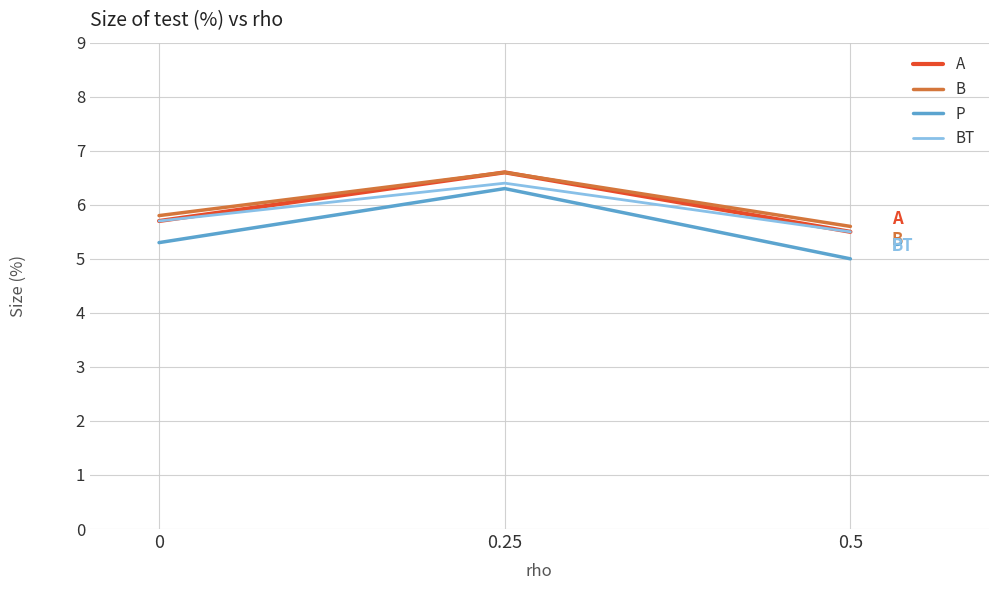

Does the chart display data point markers on the line(s)?

No